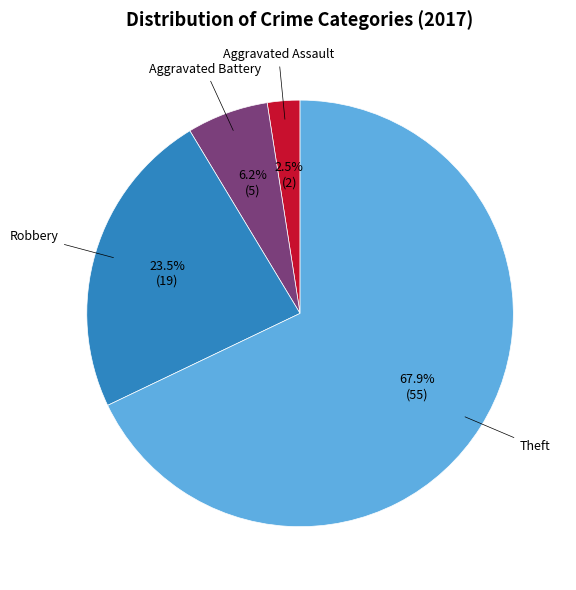

To the nearest percent, what is the average slice percentage?

25%